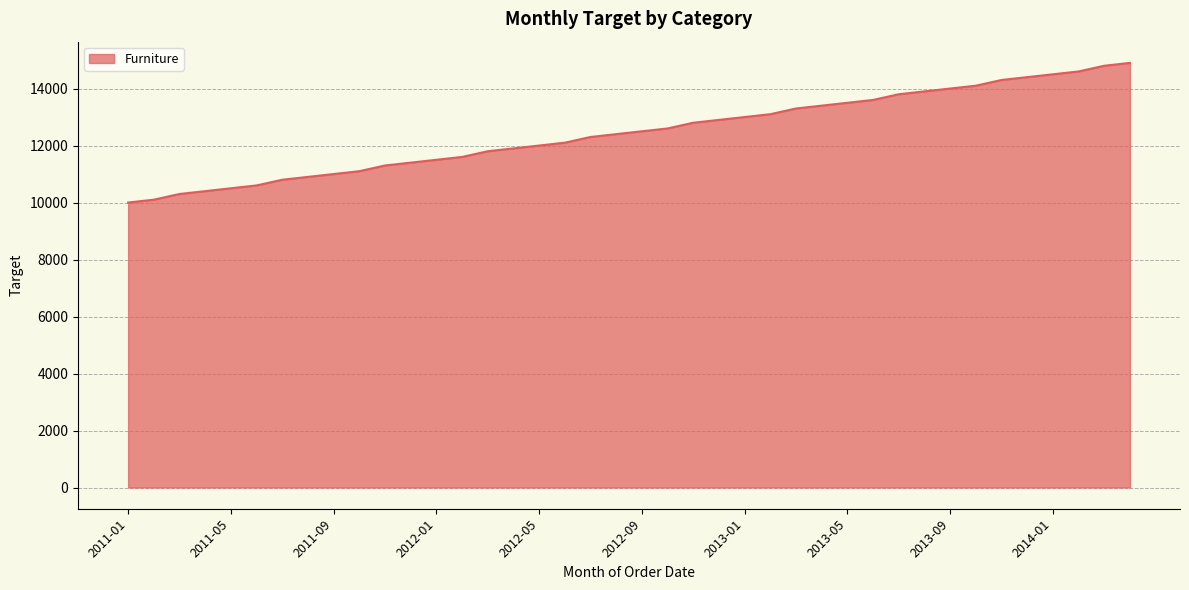

Does the chart have visible grid lines?

Yes